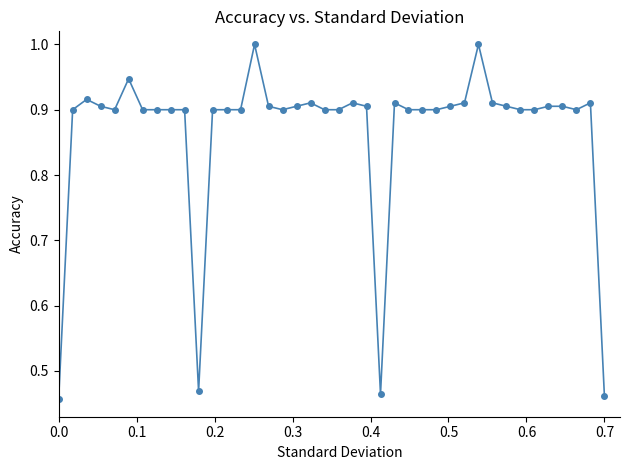

True or false: there are more than 0 points higher than both neighbors.

True